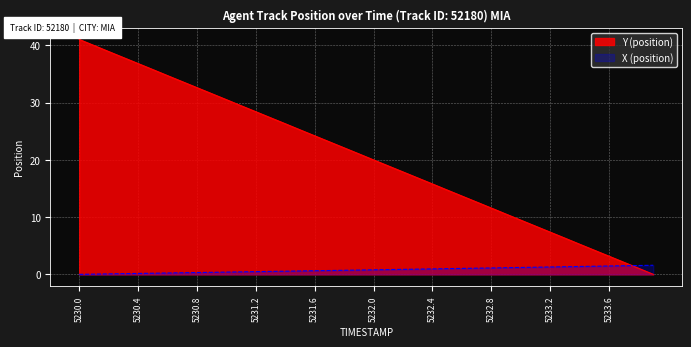

What is the sum of the Y (position) values at 5233.7 and 5232.2?

20.0